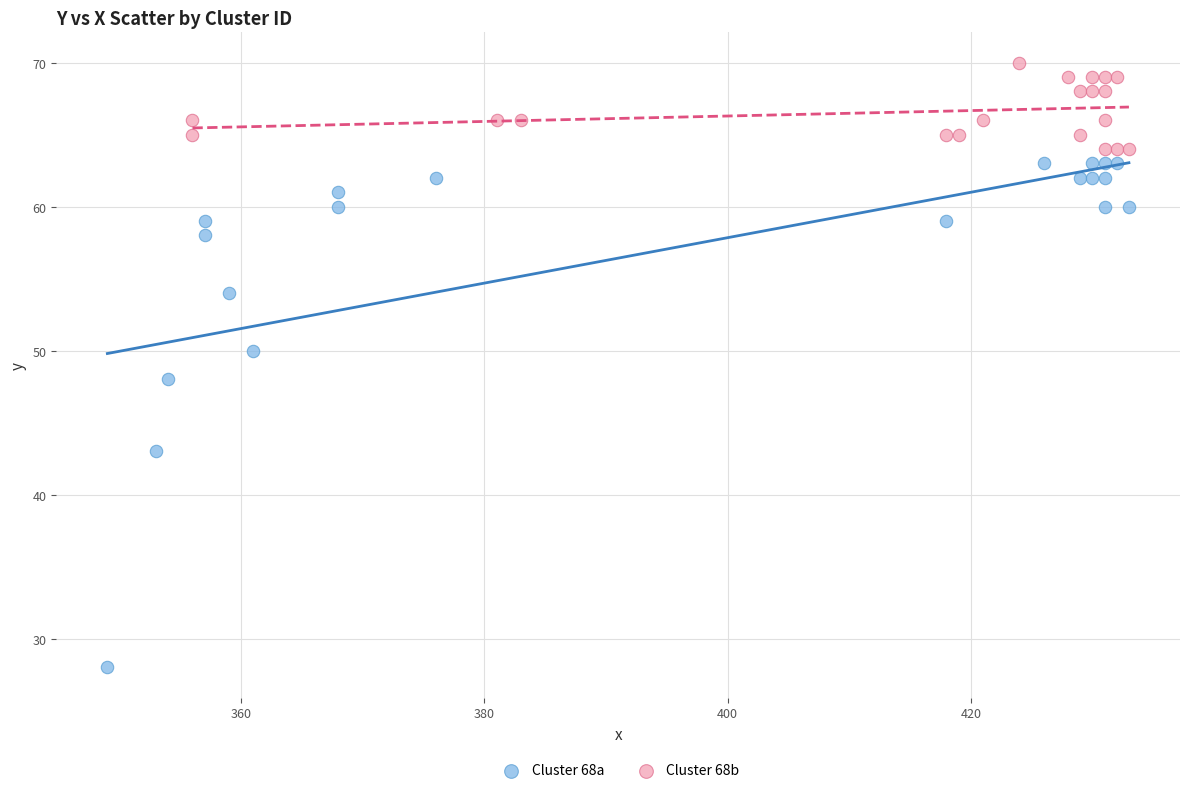

What are all the series names shown in the legend?

Cluster 68a, Cluster 68b